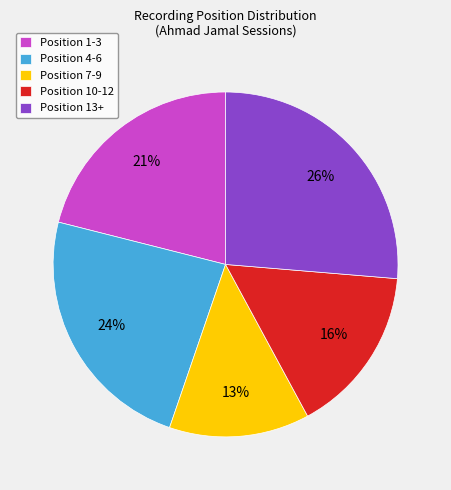

What is the ratio of the value at Position 4-6 to the value at Position 13+?

0.9